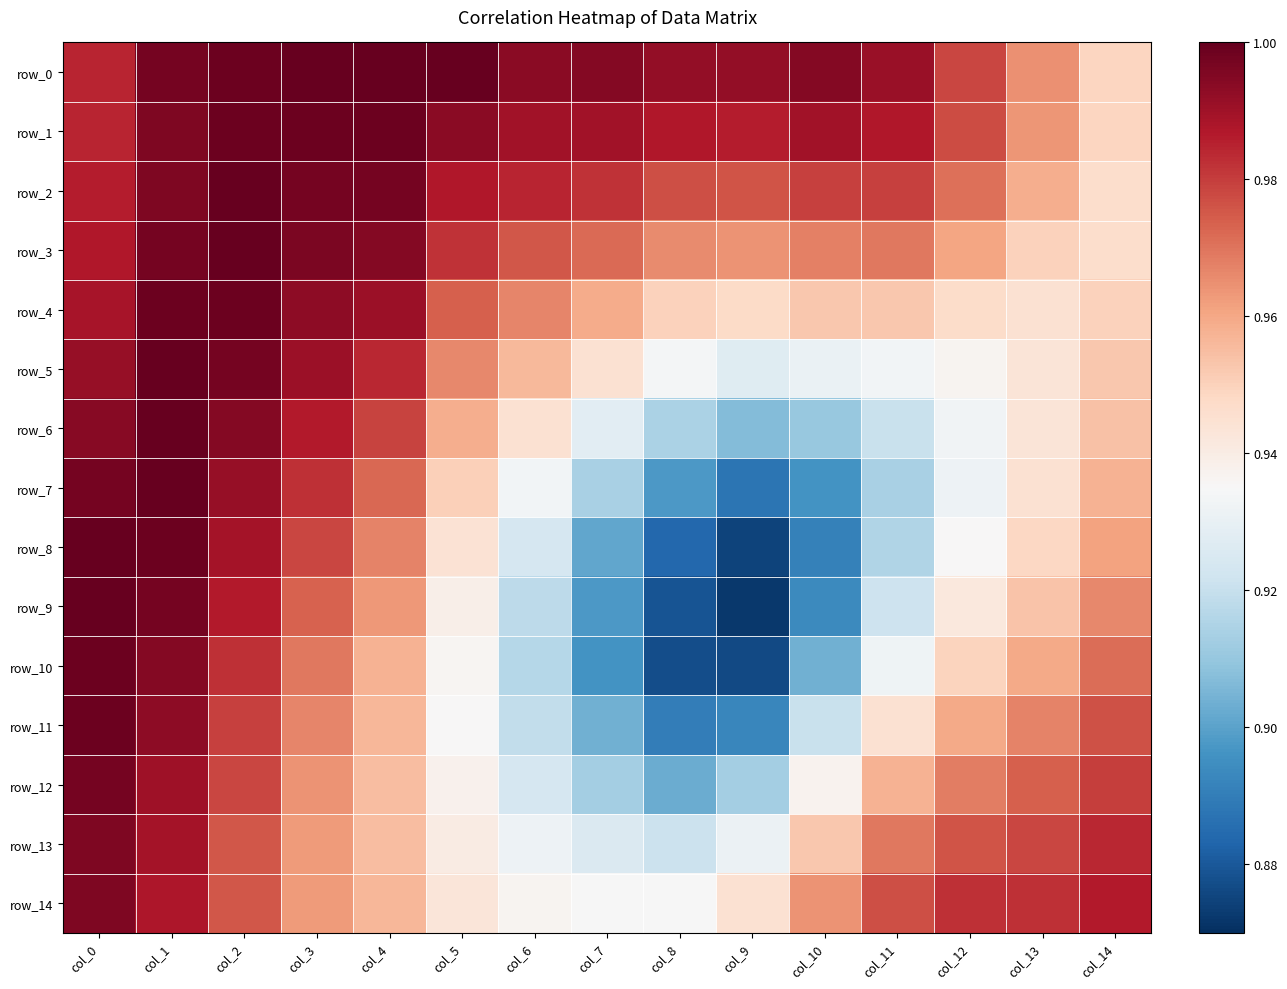

What value does the row_0 series have at col_8?

1.0